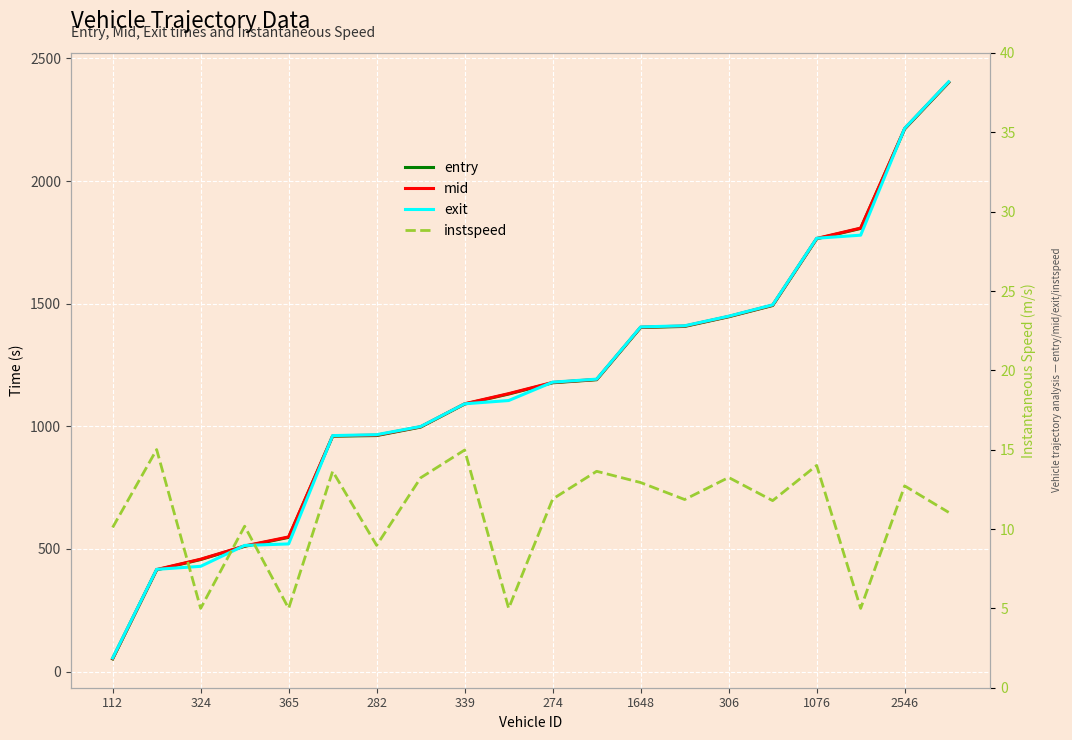

What is the minimum value shown in the chart?

5.0